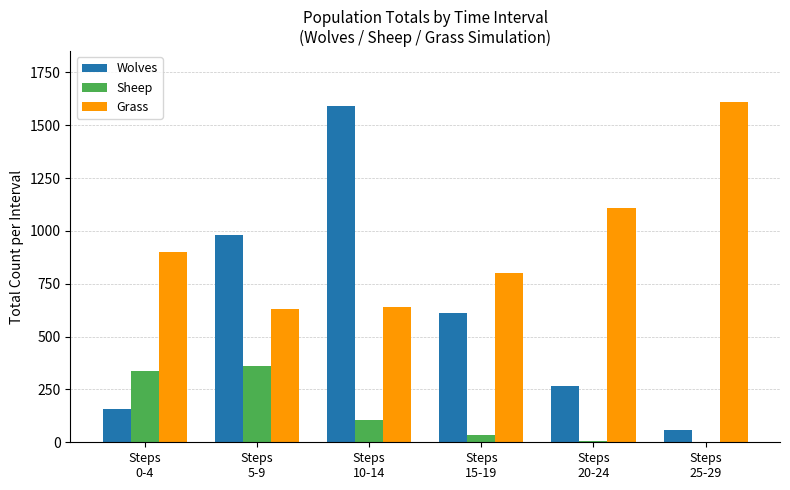

Are the bars horizontal?

No